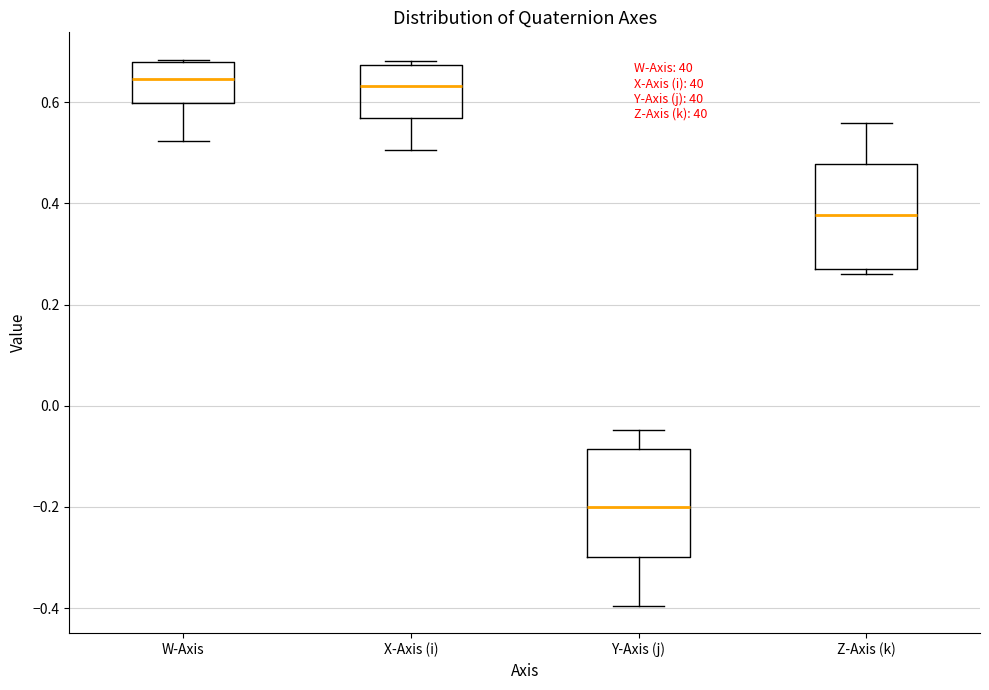

Reading left to right, transcribe this box plot: for each box, give where its median line is, the range the box spans, and where its two whiskers end, as read against the y-axis. The values are not printed on the chart, so give them approximately, as read against the axis.

W-Axis: median 0.64, box 0.60 to 0.68, whiskers 0.52 to 0.68
X-Axis (i): median 0.64, box 0.56 to 0.68, whiskers 0.50 to 0.68 (just above the box's upper edge)
Y-Axis (j): median -0.20, box -0.30 to -0.08, whiskers -0.40 to -0.04
Z-Axis (k): median 0.38, box 0.28 to 0.48, whiskers 0.26 to 0.56